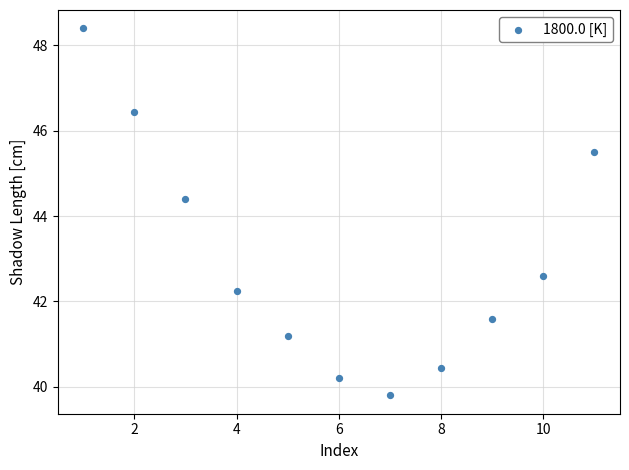

What Y value in the scatter plot is closest to 44?

44.4